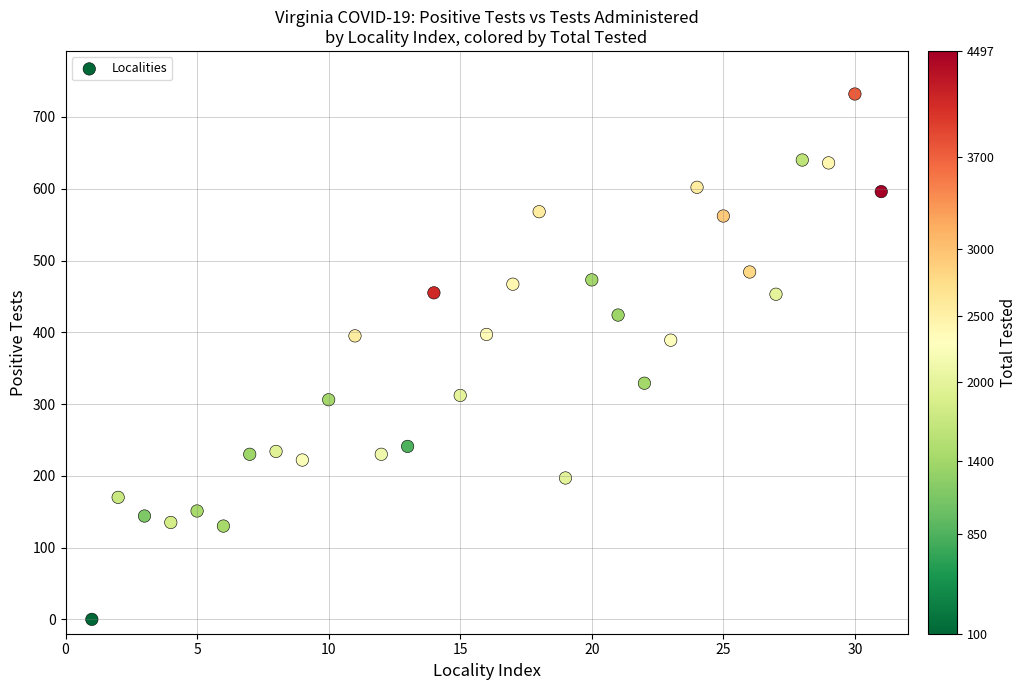

What is the range of Y values (max minus min)?

732